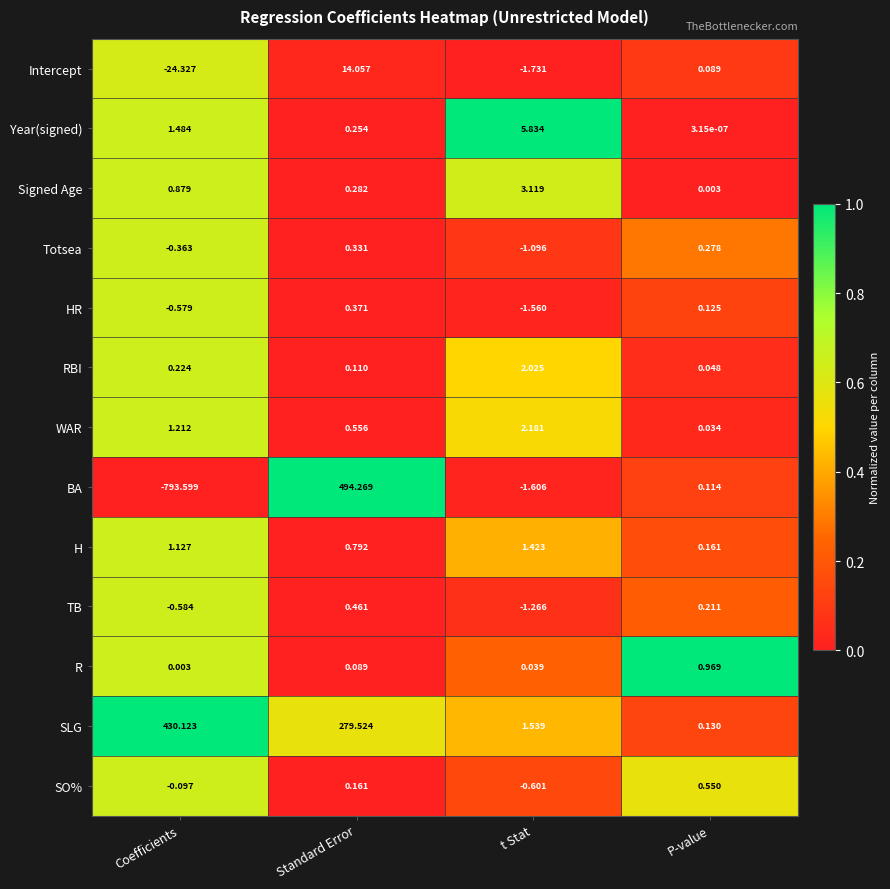

Rank the series at P-value from lowest to highest value.

Year(signed), Signed Age, WAR, RBI, Intercept, BA, HR, SLG, H, TB, Totsea, SO%, R